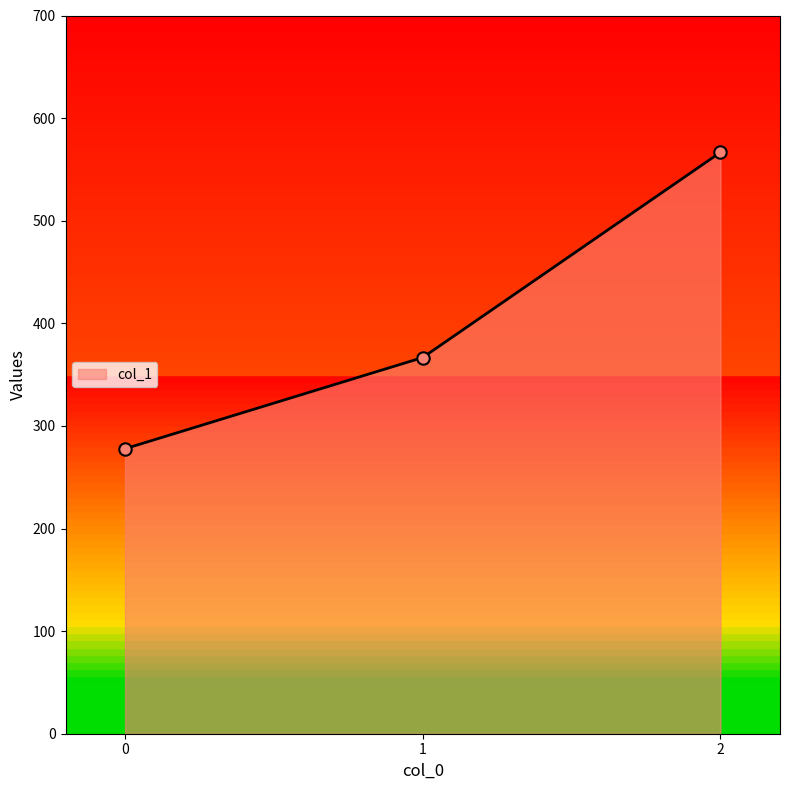

What is the ratio of the value at 1 to the value at 2?

0.6